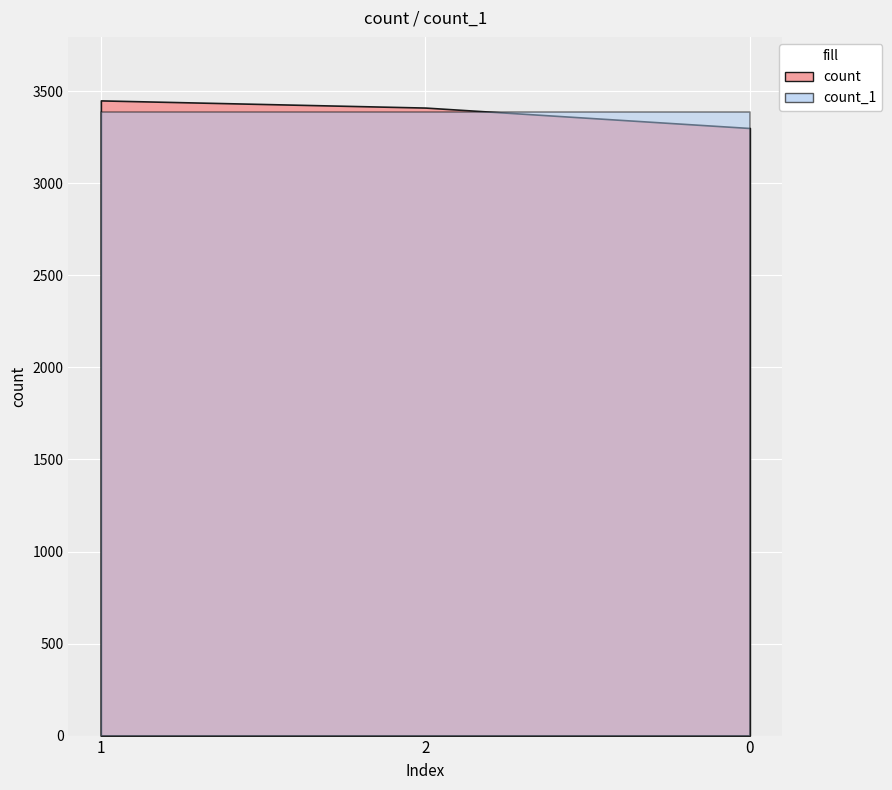

Reading left to right, list all the values displayed in this chart.

count: 3451	3412	3301
count_1: 3388	3388	3388